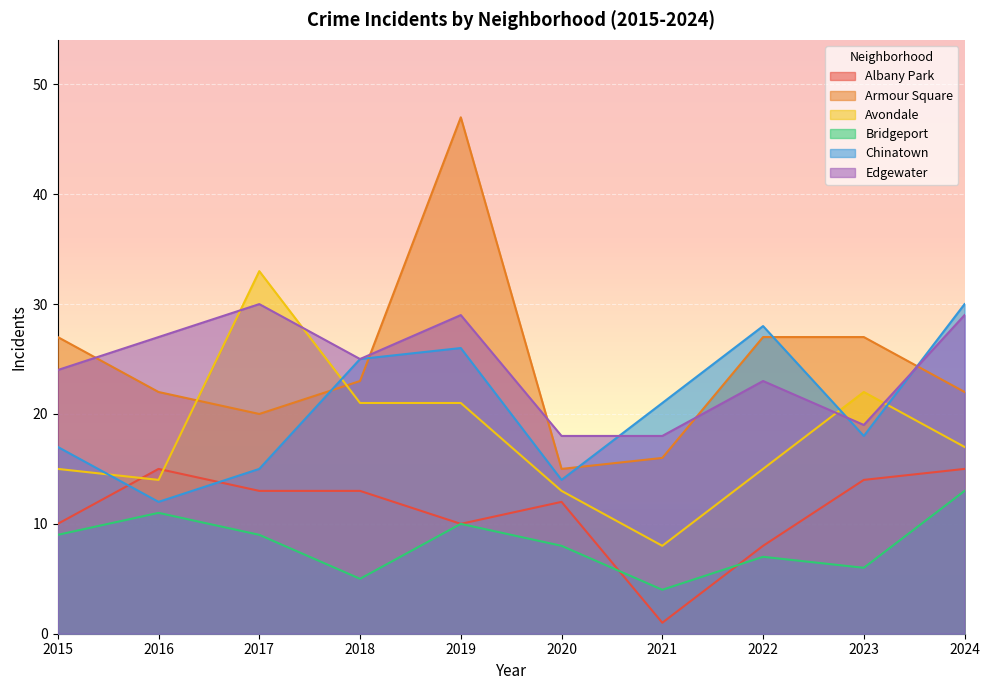

What is the difference between the second highest and second lowest values in the Bridgeport series?

6